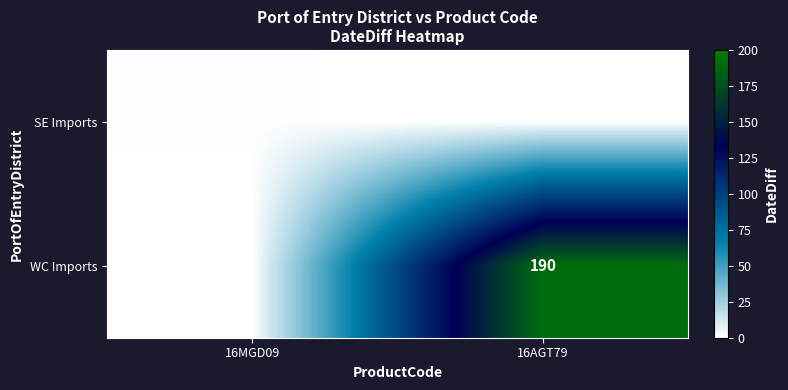

The value of WC Imports at 16AGT79 is 268. True or false?

False